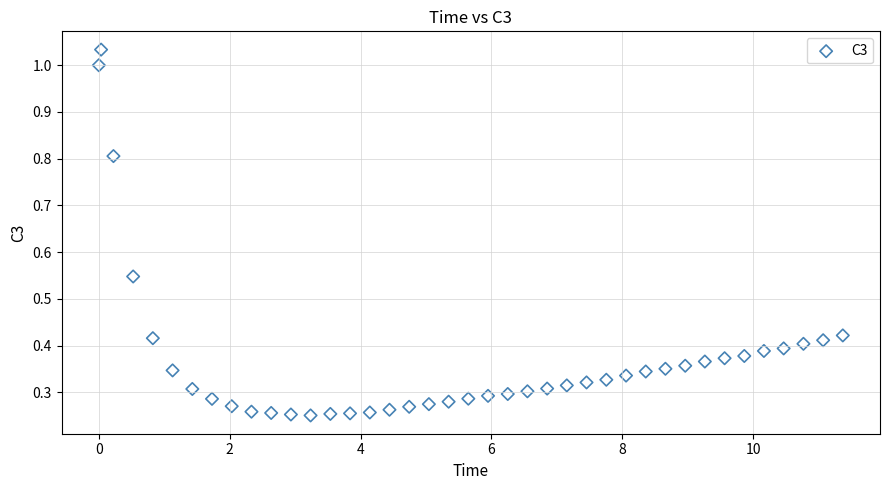

What is the range of X values (max minus min)?

11.4